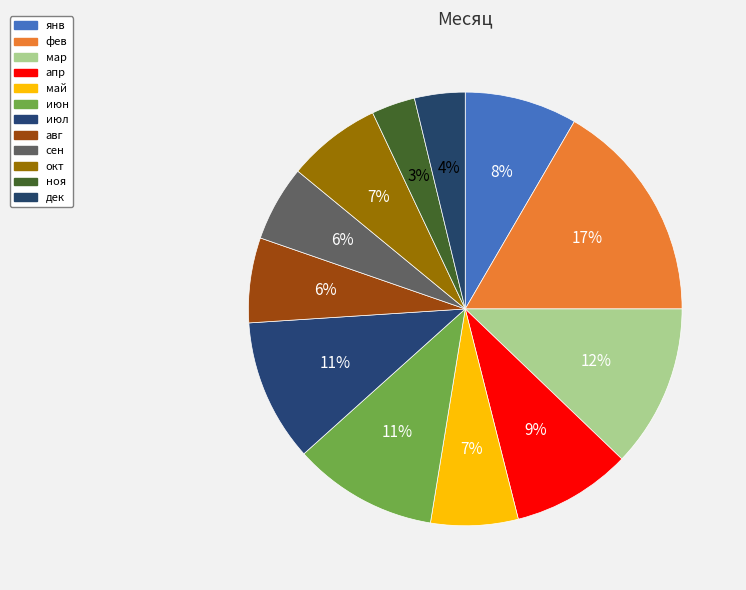

True or false: сен accounts for 6% of the total.

True